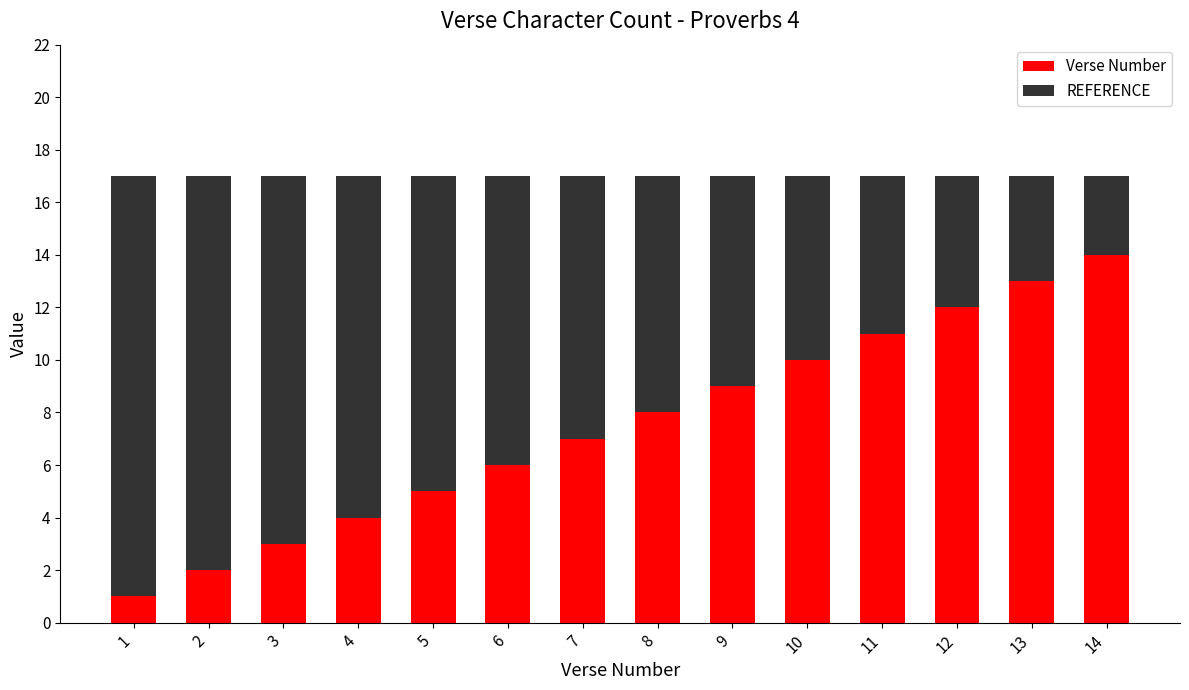

Count the number of data series in this chart.

2